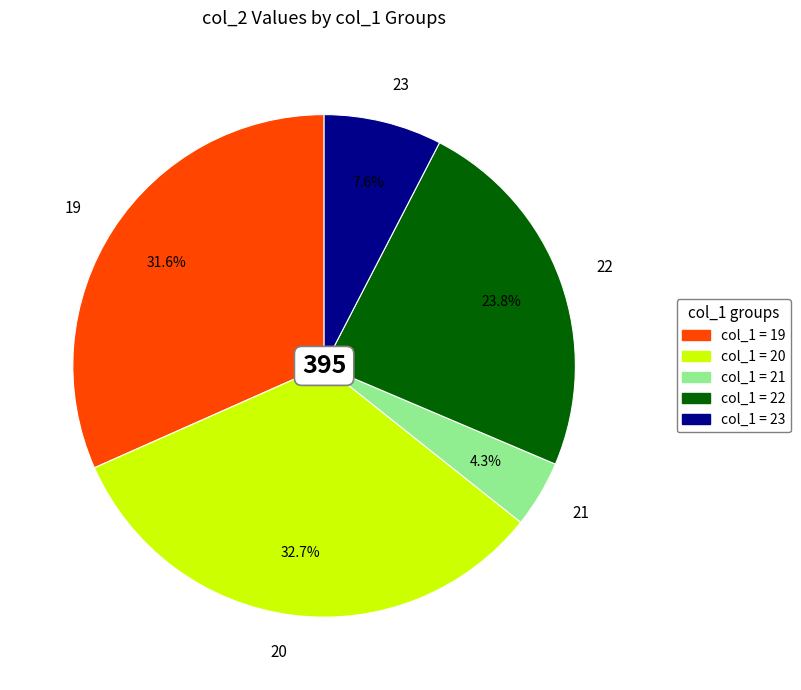

Do 23 and 21 together represent more than half of the pie?

No